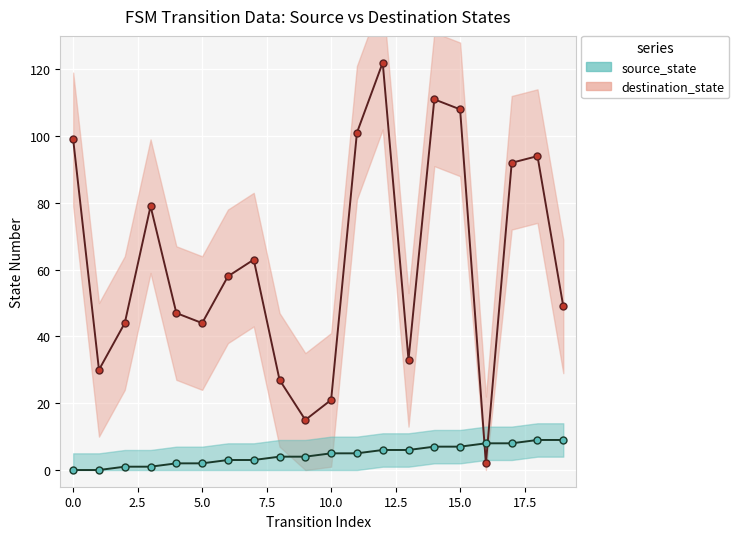

Which series changed the most between 0 and 7?

destination_state